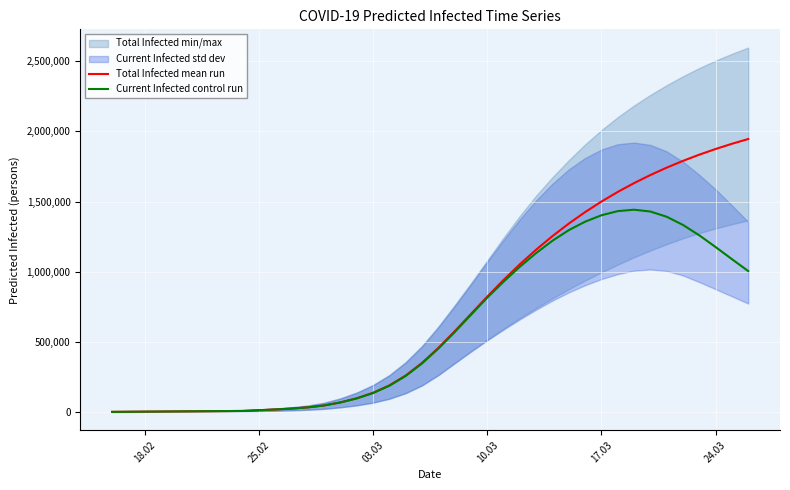

What is the highest value of the Total Infected mean run series?

1945678